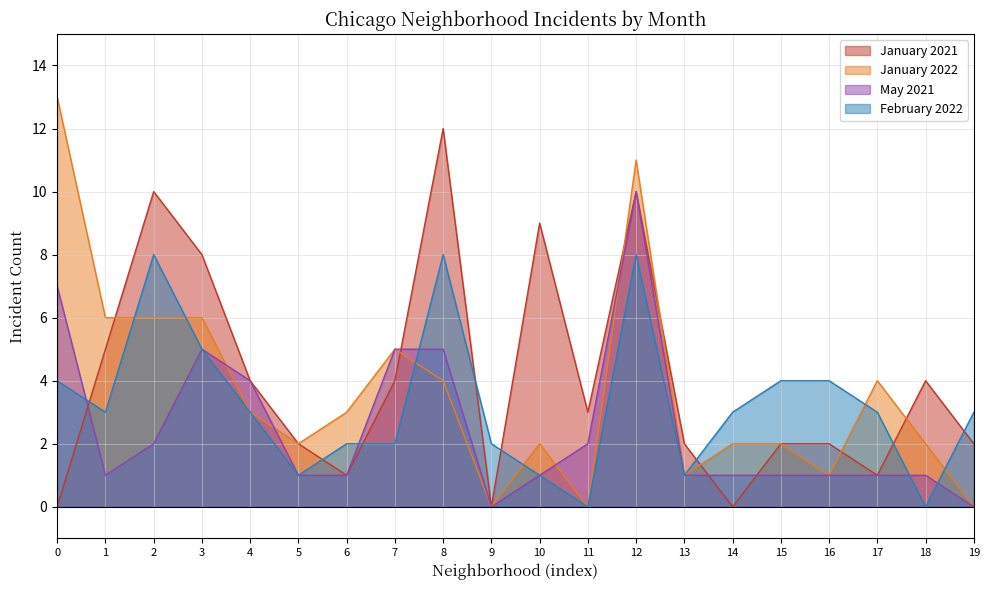

Reading right to left, extract all data points from this chart.

January 2021: 2	4	1	2	2	0	2	10	3	9	0	12	4	1	2	4	8	10	5	0
January 2022: 0	2	4	1	2	2	1	11	0	2	0	4	5	3	2	3	6	6	6	13
May 2021: 0	1	1	1	1	1	1	10	2	1	0	5	5	1	1	4	5	2	1	7
February 2022: 3	0	3	4	4	3	1	8	0	1	2	8	2	2	1	3	5	8	3	4